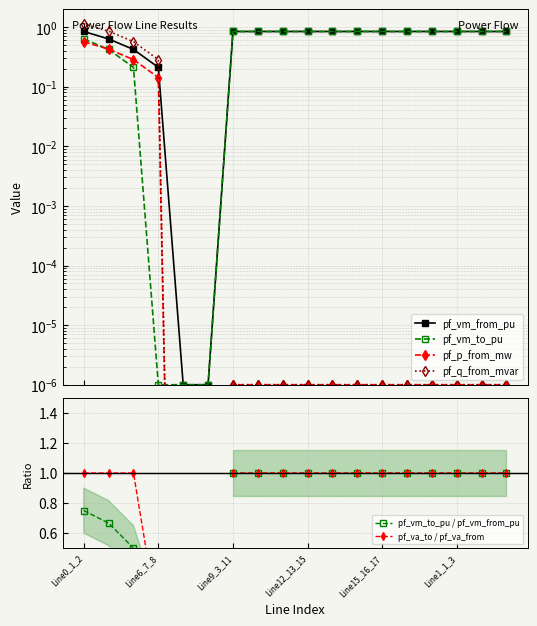

At how many categories does at least one series exceed 0?

18